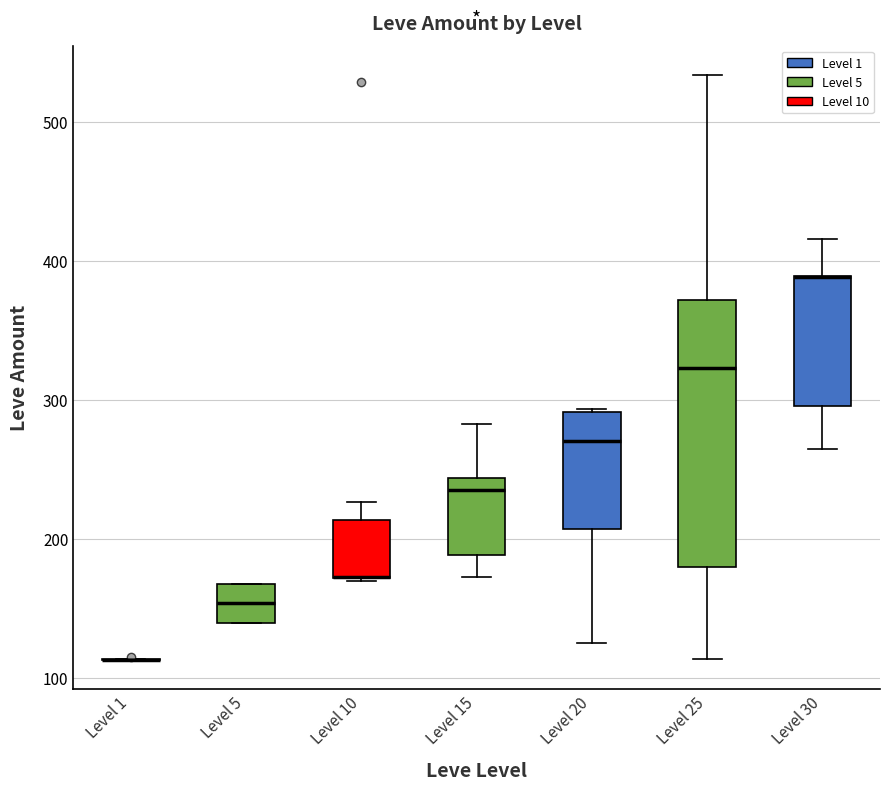

Where is the lower edge of the box for Level 10 on the y-axis? The values are not printed on the chart, so give them approximately, as read against the axis.

170